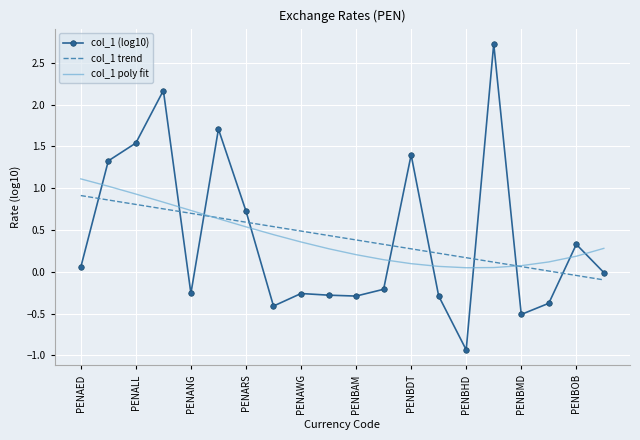

What is the lowest value of the col_1 (log10) series?

-0.9